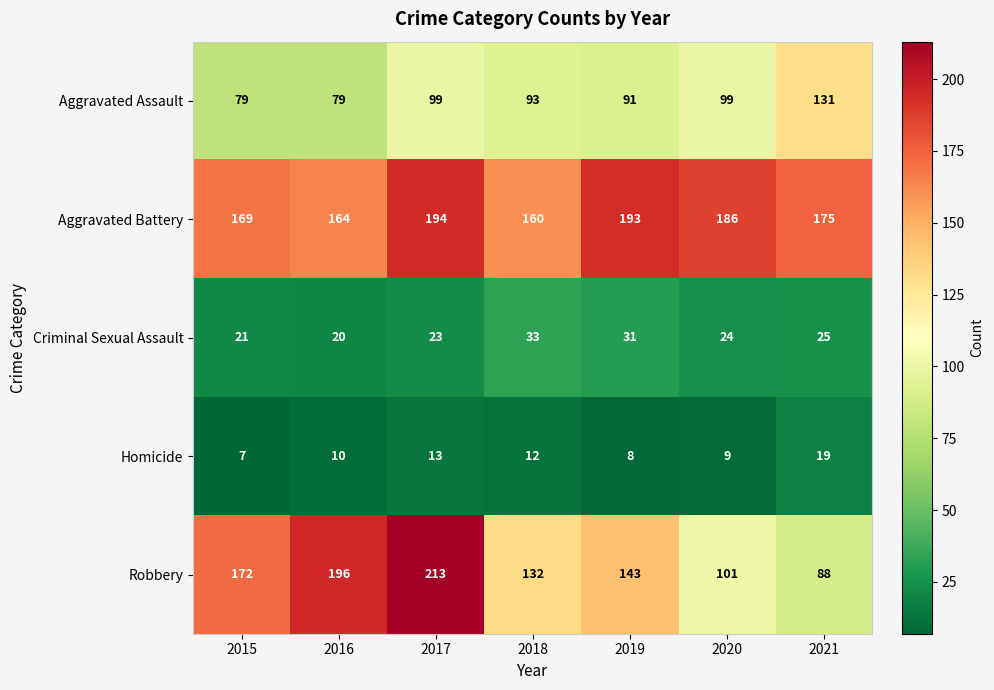

What is the maximum value shown in the chart?

213